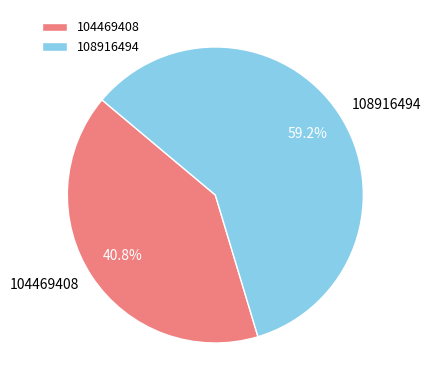

Rank the categories by value from lowest to highest.

104469408, 108916494